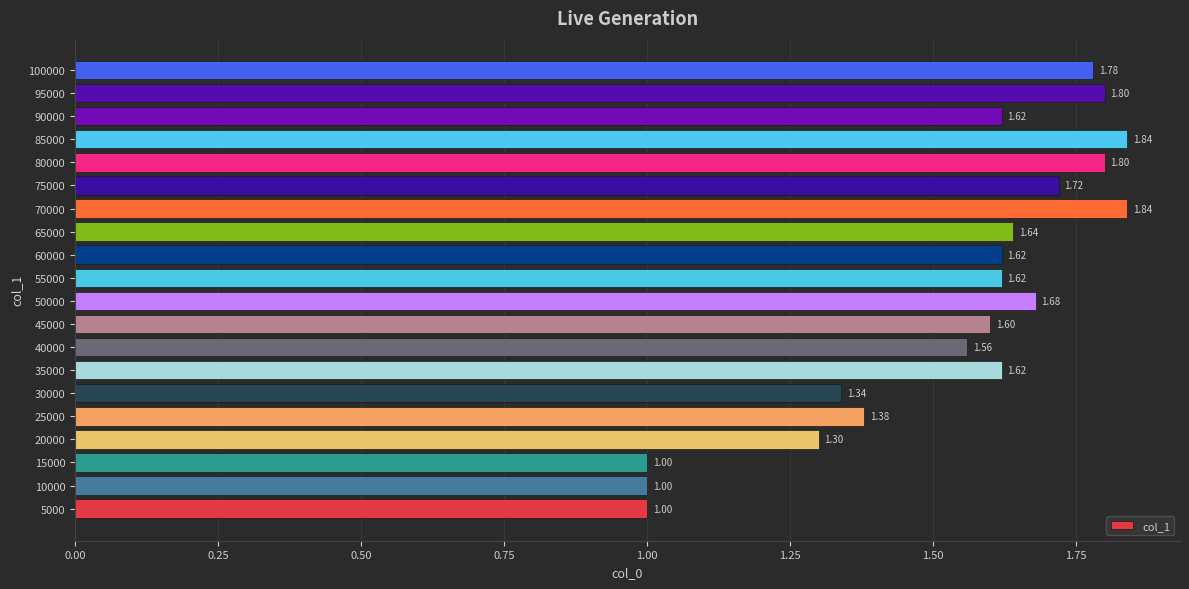

How many values are between 1 and 2?

20